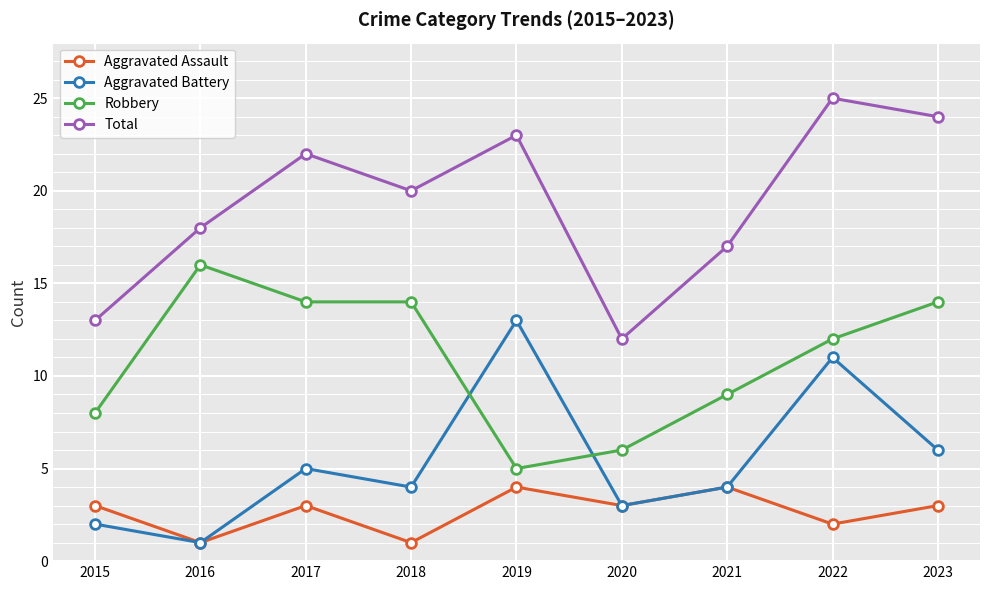

What is the value of the Robbery point at the 8th from the left?

12